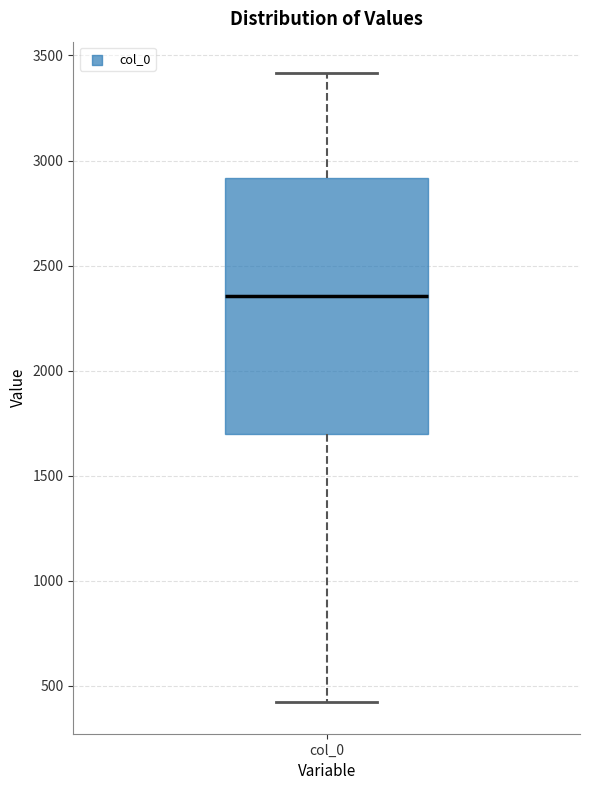

Transcribe this box plot: give where the median line is, the range the box spans, and where the two whiskers end, as read against the y-axis. The values are not printed on the chart, so give them approximately, as read against the axis.

median 2350, box 1700 to 2900, whiskers 400 to 3400